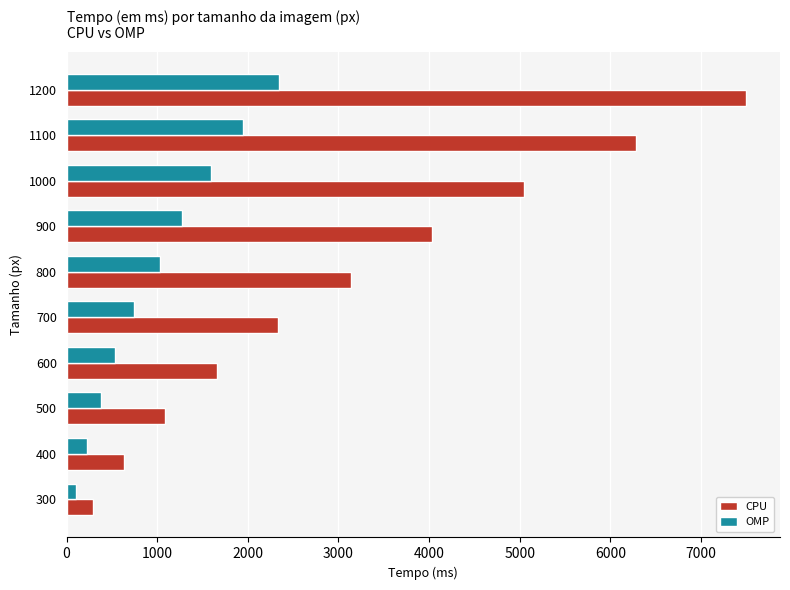

List the series in order of their overall mean, highest first.

CPU, OMP